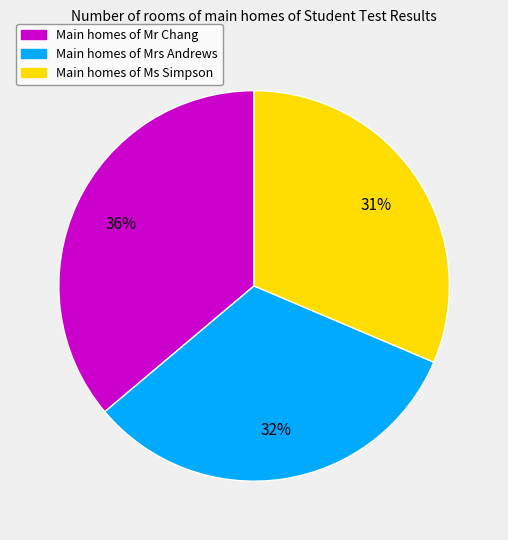

To the nearest percent, what is the average slice percentage?

33%